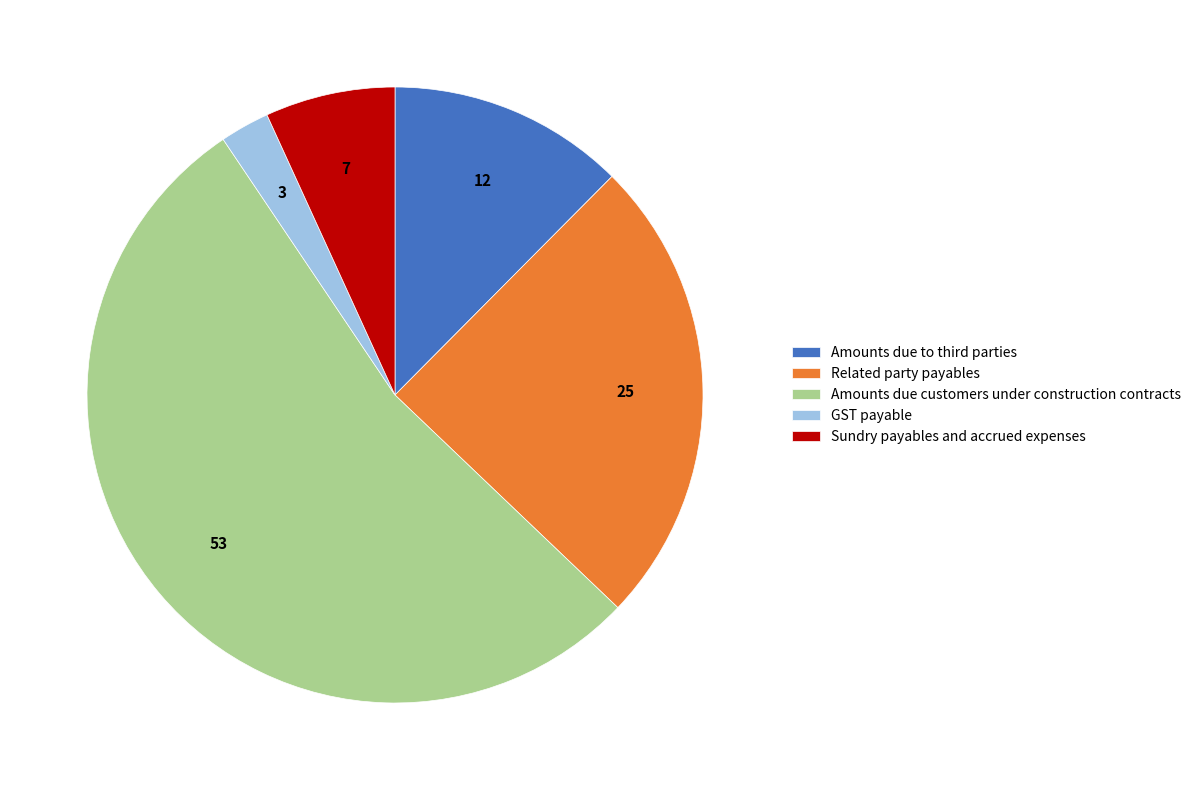

Is there any slice that represents more than half of the pie?

Yes